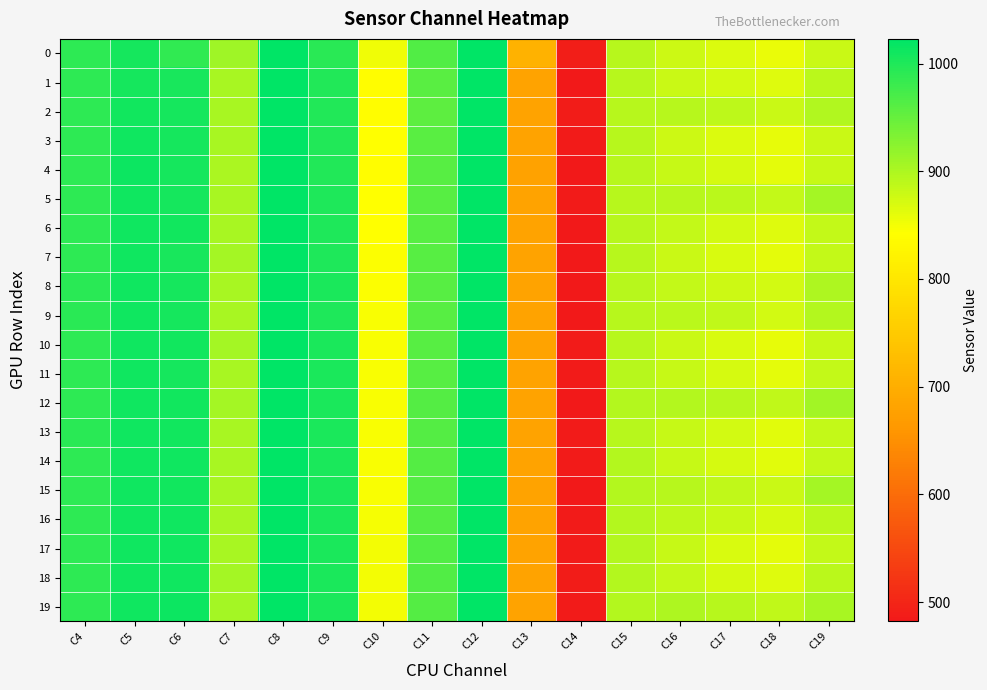

Which has a higher value, C4 or C13?

C4